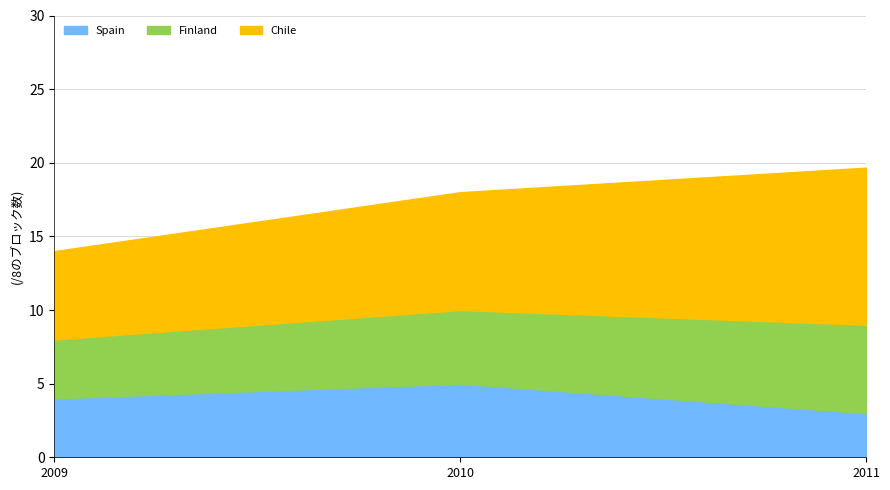

True or false: Chile has a value of 16.6 at 2011.

False